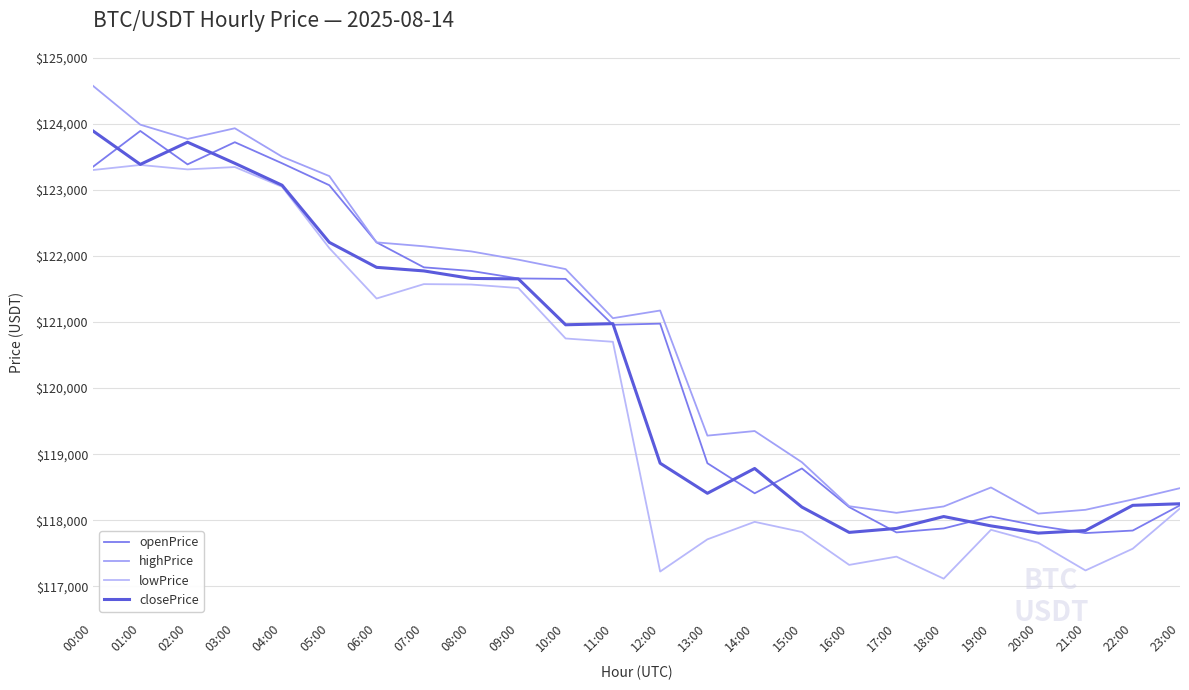

What is the difference between the highPrice values at 13:00 and 08:00?

2786.8